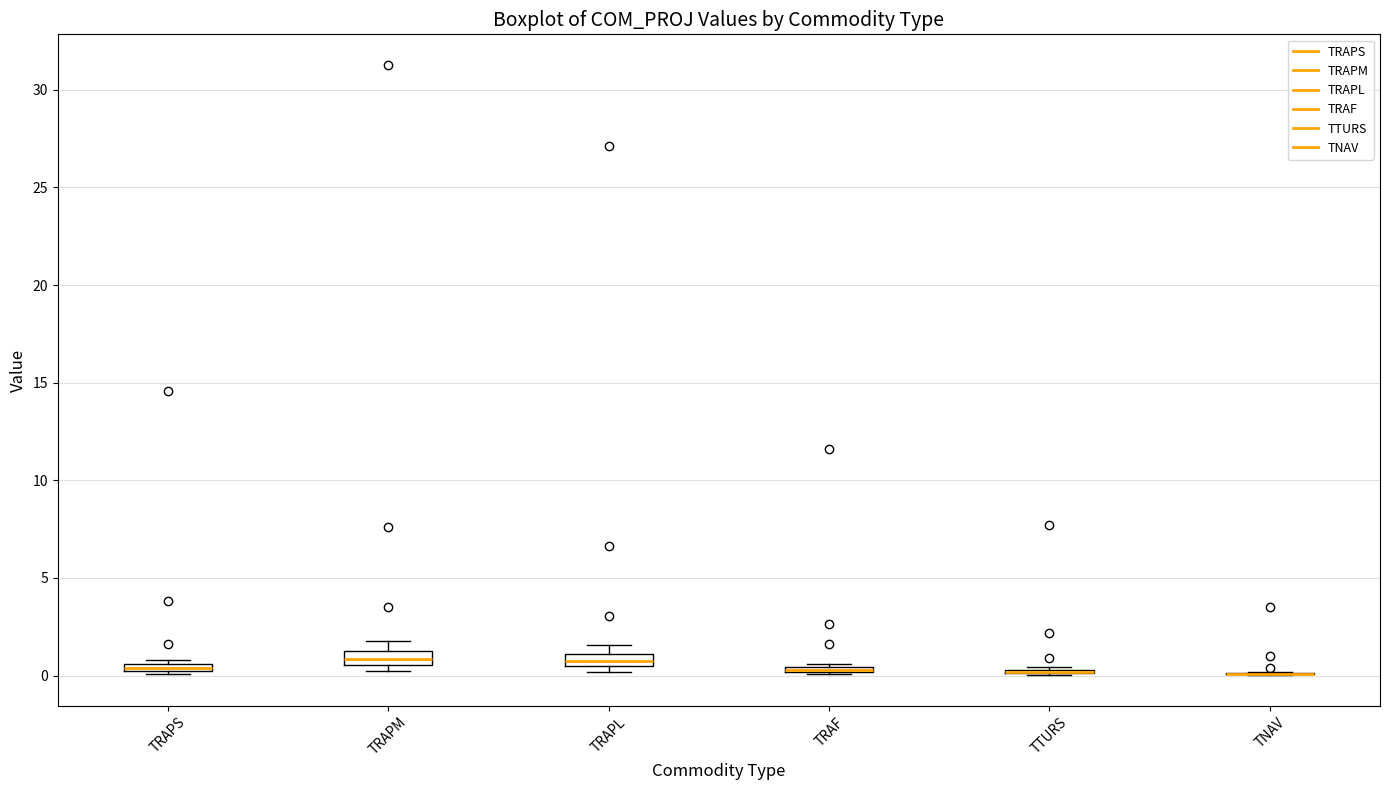

Where is the upper edge of the box for TRAPS on the y-axis? The values are not printed on the chart, so give them approximately, as read against the axis.

0.5